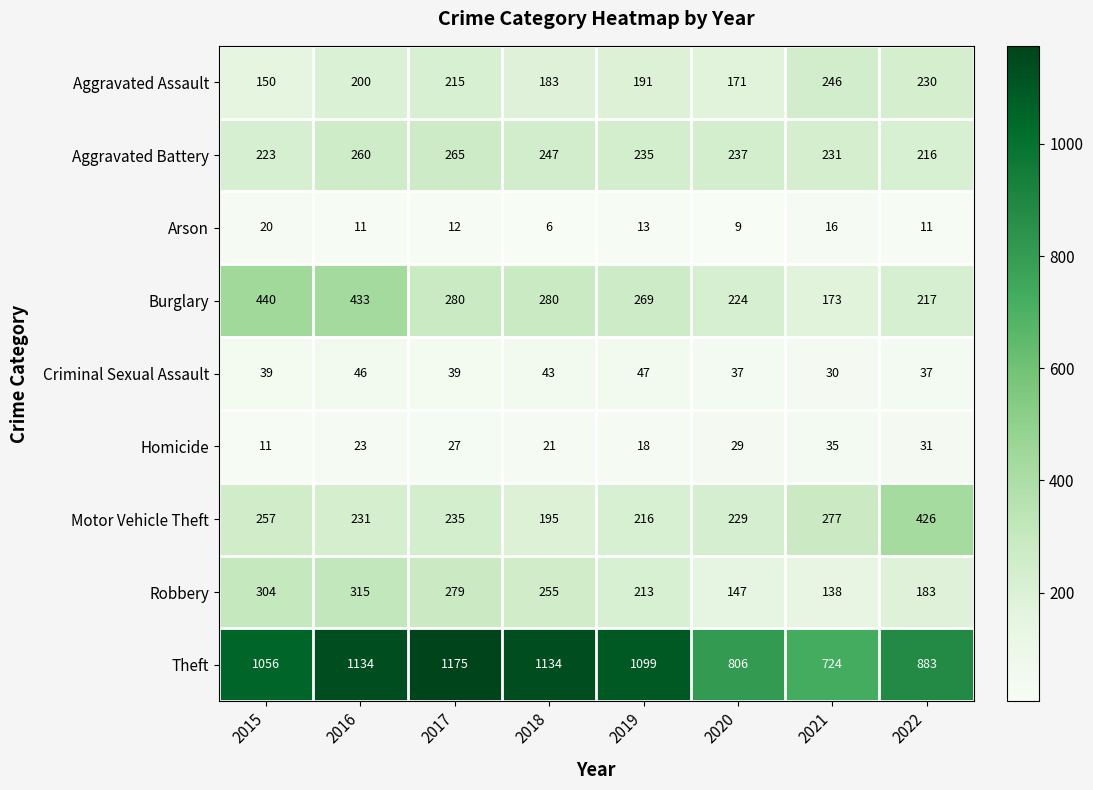

Where does the Theft series first go above 1099?

2016